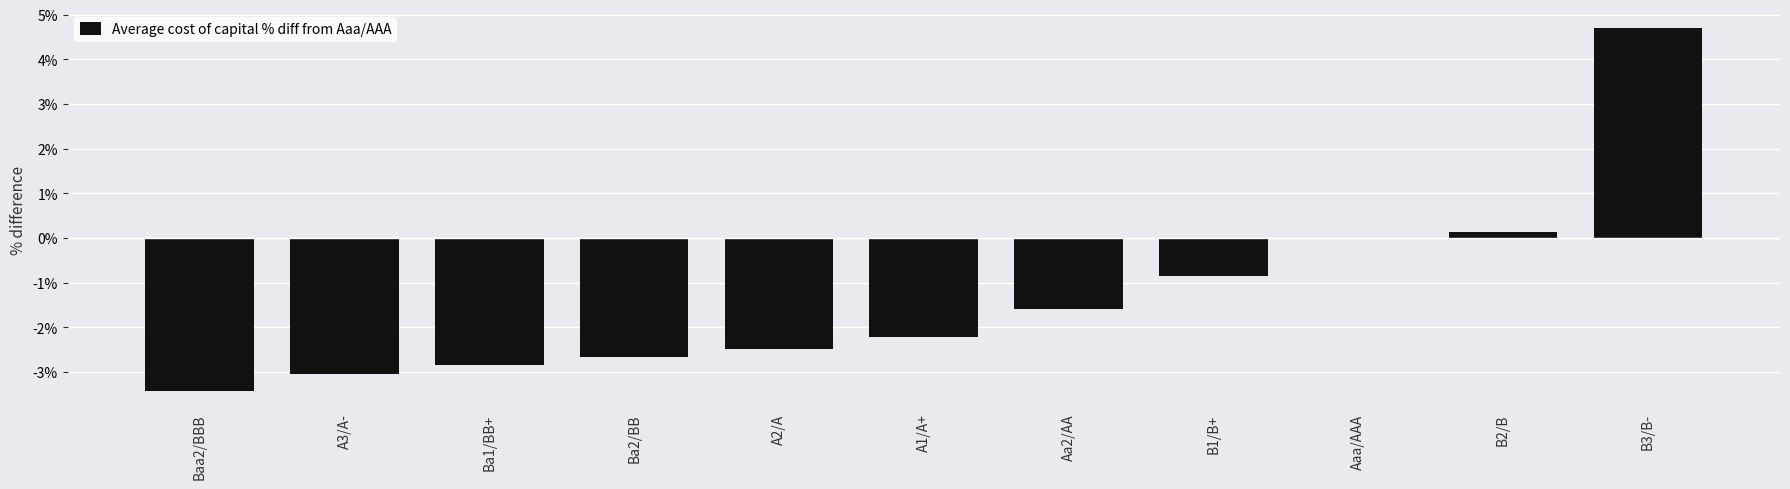

At which label is the value closest to 0?

Aaa/AAA